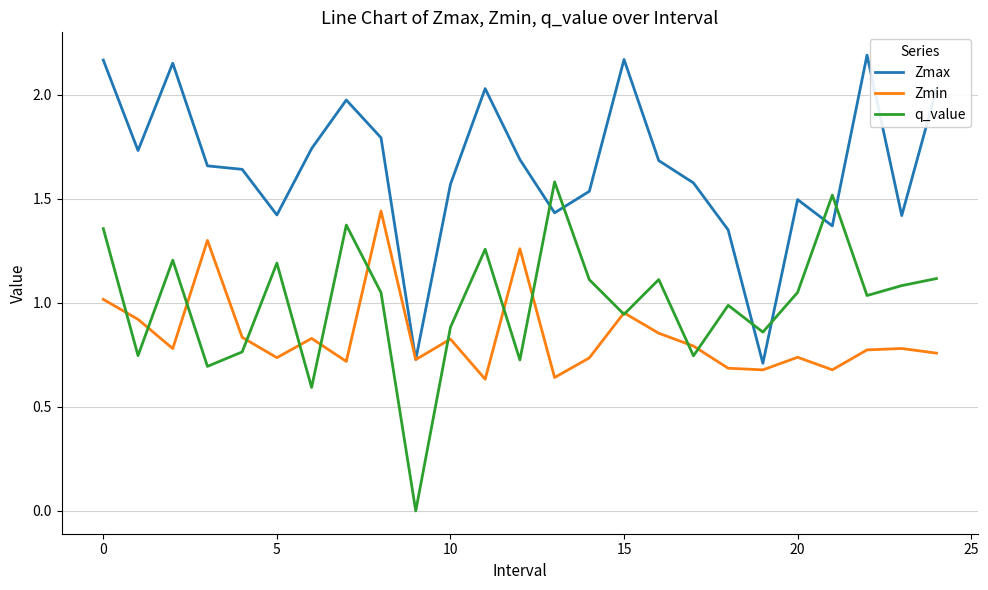

Which series has the largest total across all categories?

Zmax